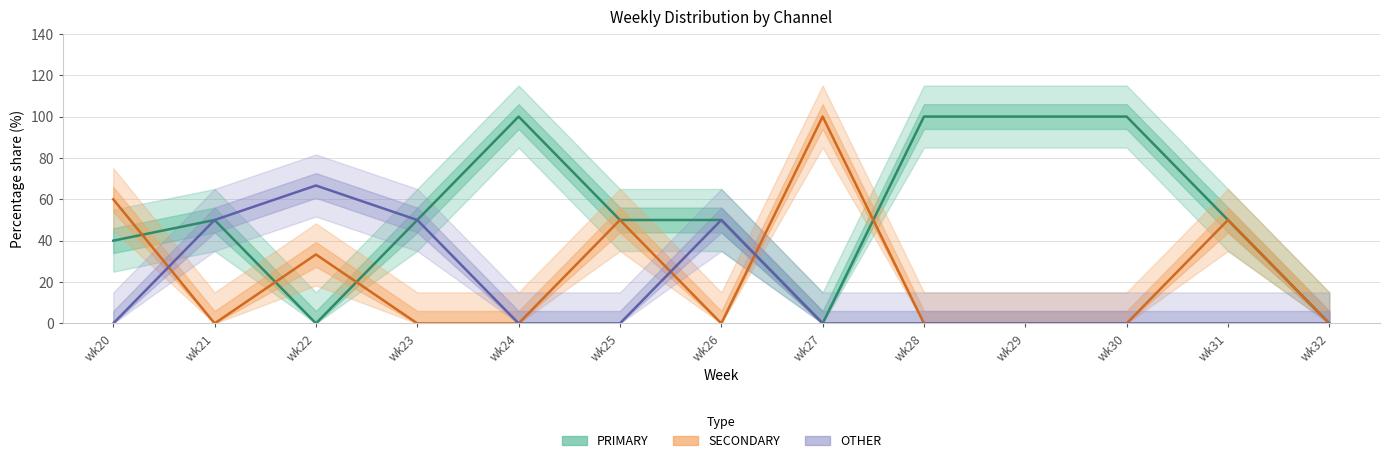

Between wk21 and wk31, which is larger?

wk21